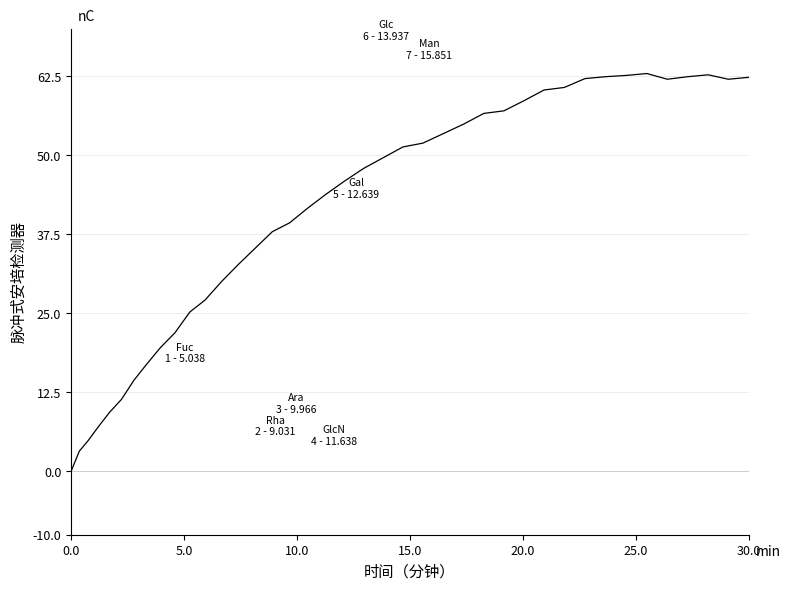

What is the greatest value displayed?

62.9